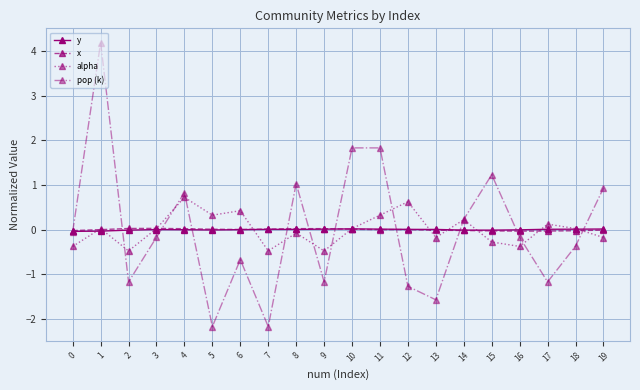

Does the chart have visible grid lines?

Yes